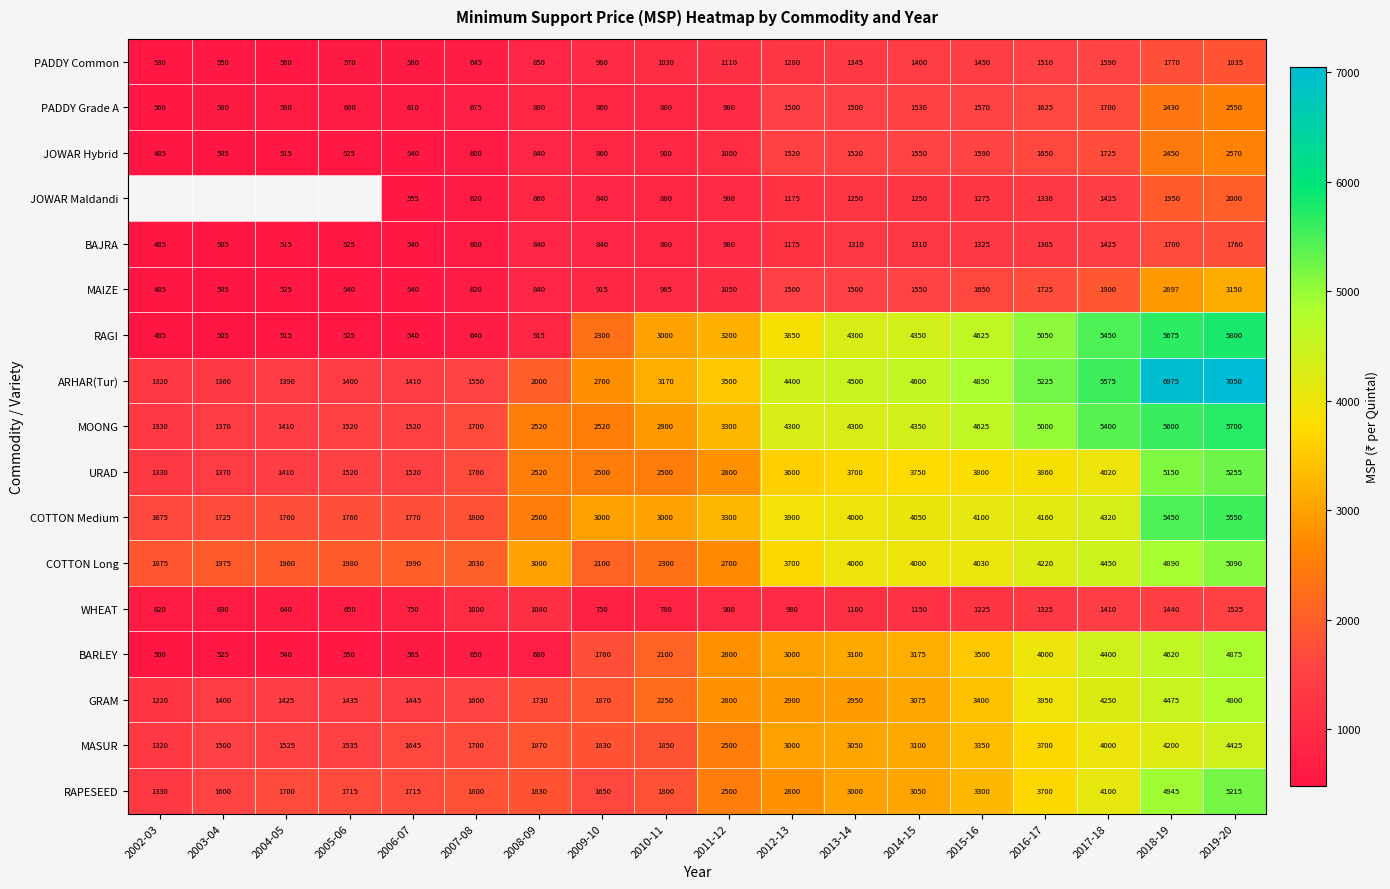

Which series changed the most between 2008-09 and 2018-19?

ARHAR(Tur)